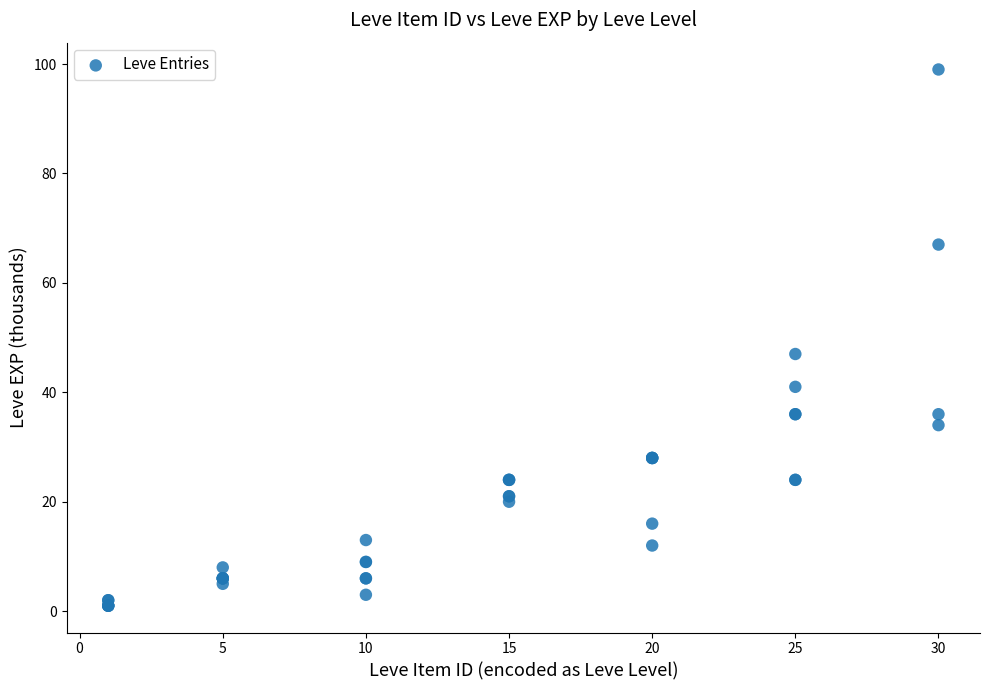

What Y value in the scatter plot is closest to 50?

47